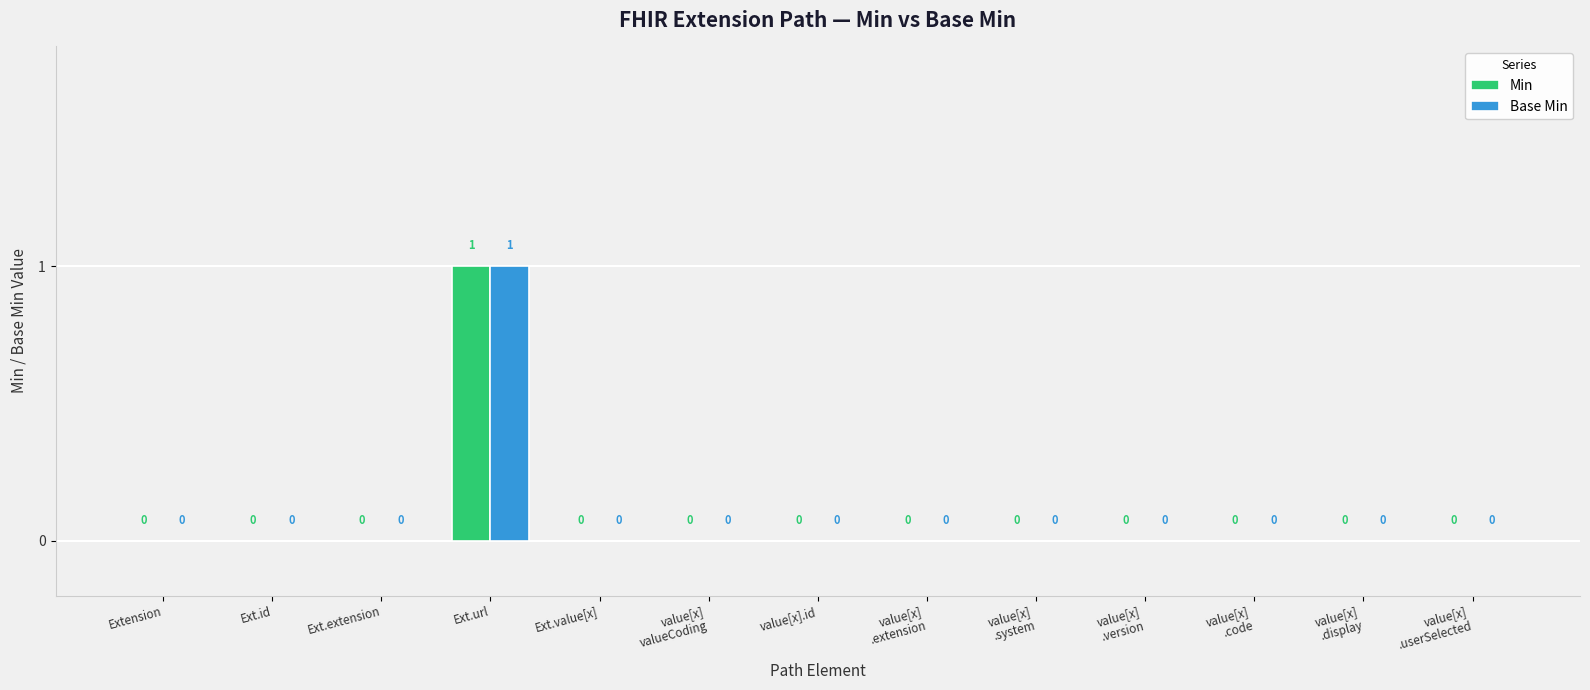

How many series are shown in this chart?

2